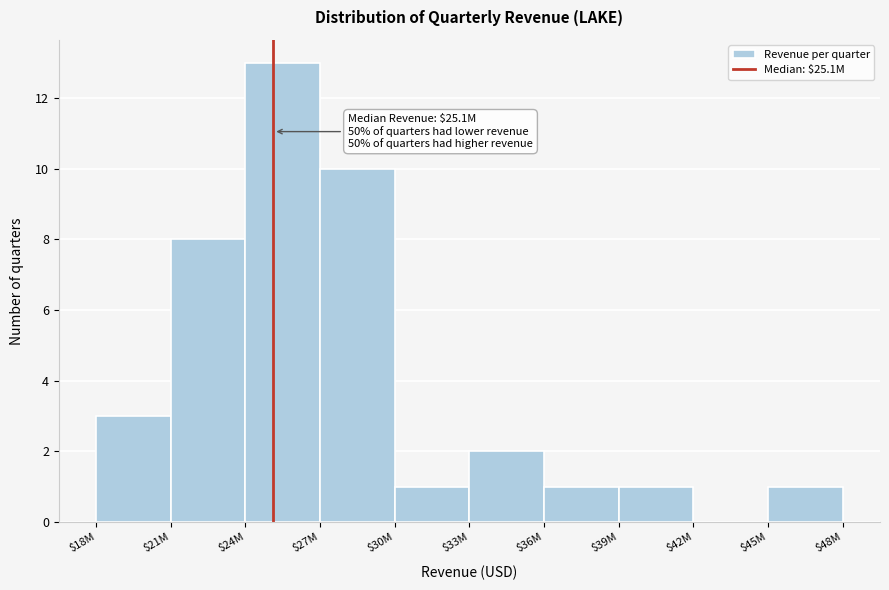

Where is the data nearest to the value 6?

$21M